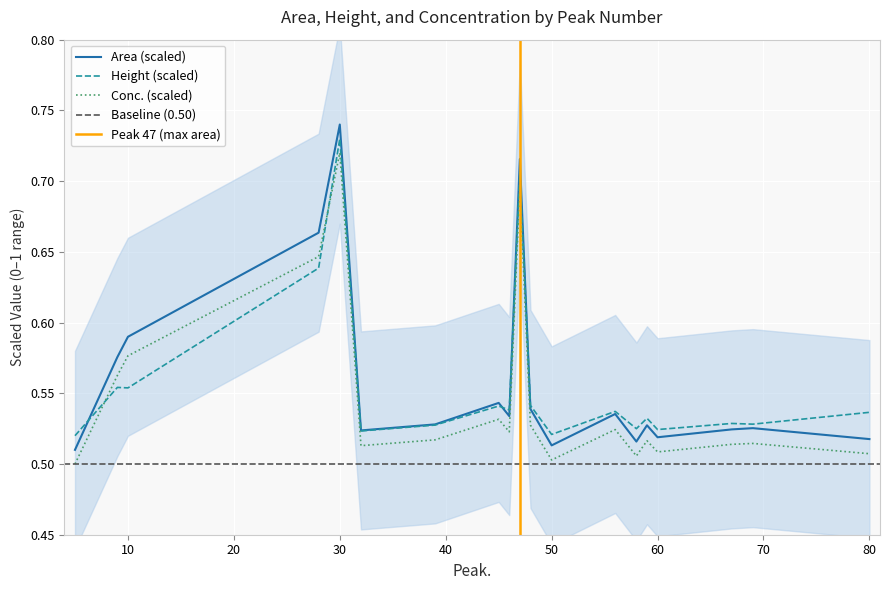

Reading right to left, what are all the values shown in this chart?

Area: 80=0.5	69=0.5	67=0.5	60=0.5	59=0.5	58=0.5	56=0.5	50=0.5	48=0.5	47=0.7	46=0.5	45=0.5	39=0.5	32=0.5	30=0.7	28=0.7	10=0.6	9=0.6	5=0.5
Height: 80=0.5	69=0.5	67=0.5	60=0.5	59=0.5	58=0.5	56=0.5	50=0.5	48=0.5	47=0.7	46=0.5	45=0.5	39=0.5	32=0.5	30=0.7	28=0.6	10=0.6	9=0.6	5=0.5
Conc.: 80=0.5	69=0.5	67=0.5	60=0.5	59=0.5	58=0.5	56=0.5	50=0.5	48=0.5	47=0.7	46=0.5	45=0.5	39=0.5	32=0.5	30=0.7	28=0.6	10=0.6	9=0.6	5=0.5